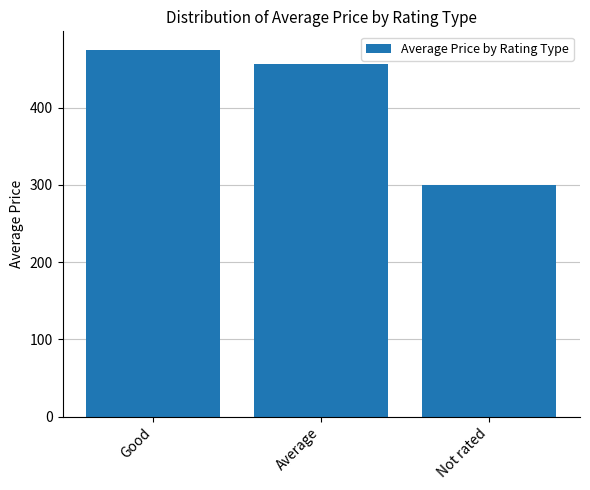

Reading right to left, what are all the values shown in this chart?

300	457	475